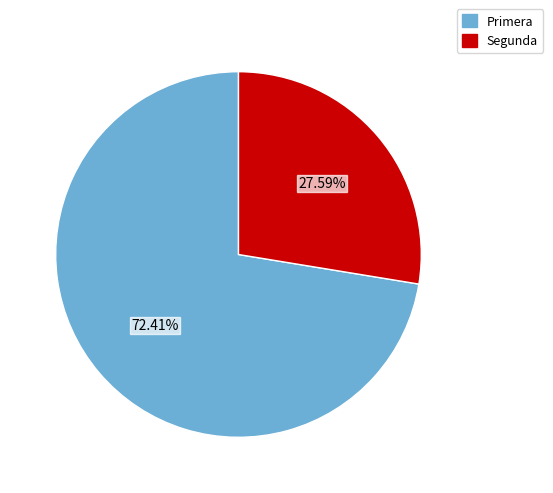

To the nearest percent, what is the combined percentage of Primera and Segunda?

100%